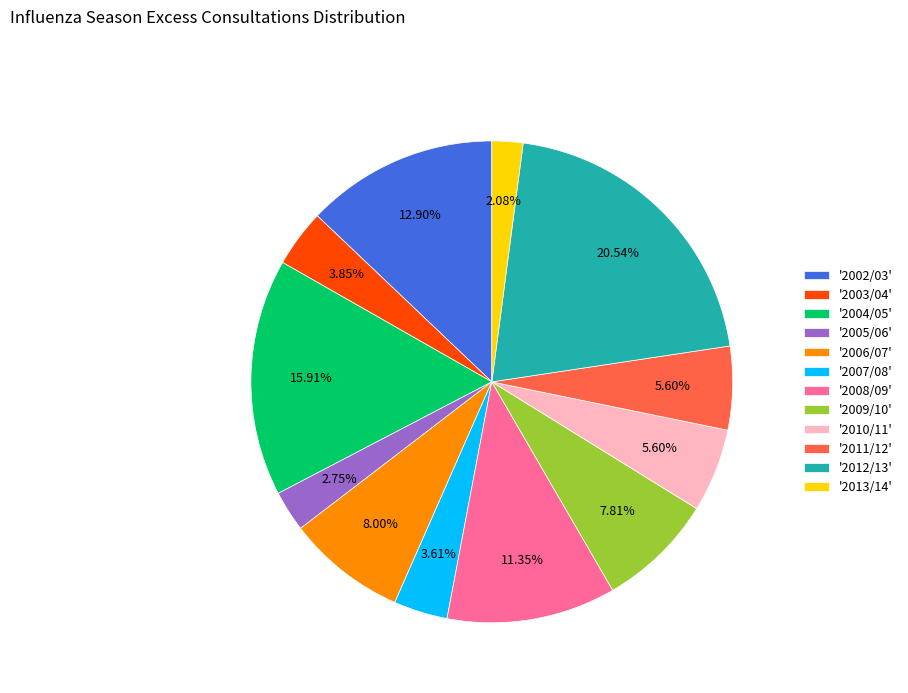

Is the sum of '2013/14' and '2004/05' greater than half?

No